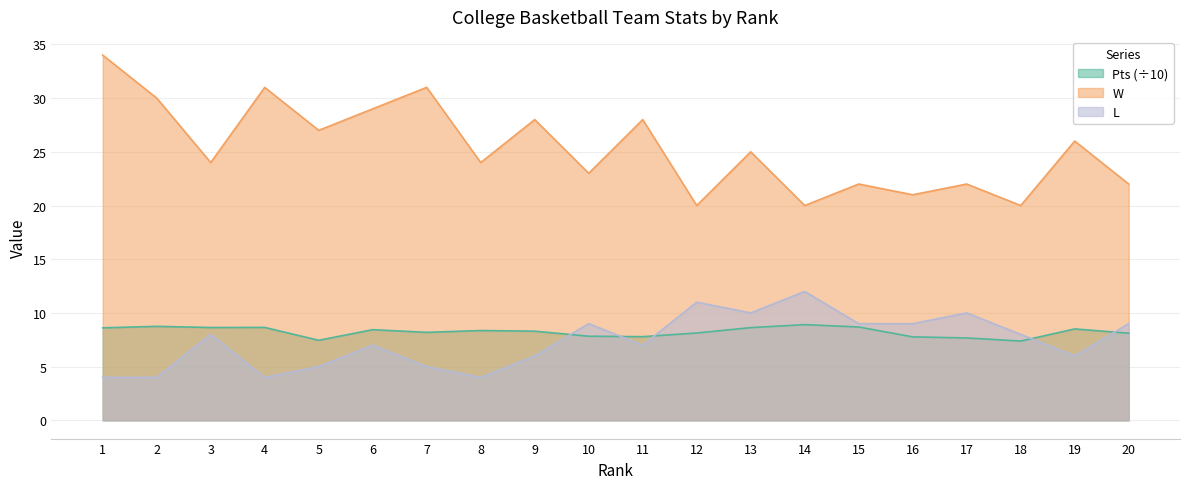

What is the difference between the highest and lowest values at 16?

13.2